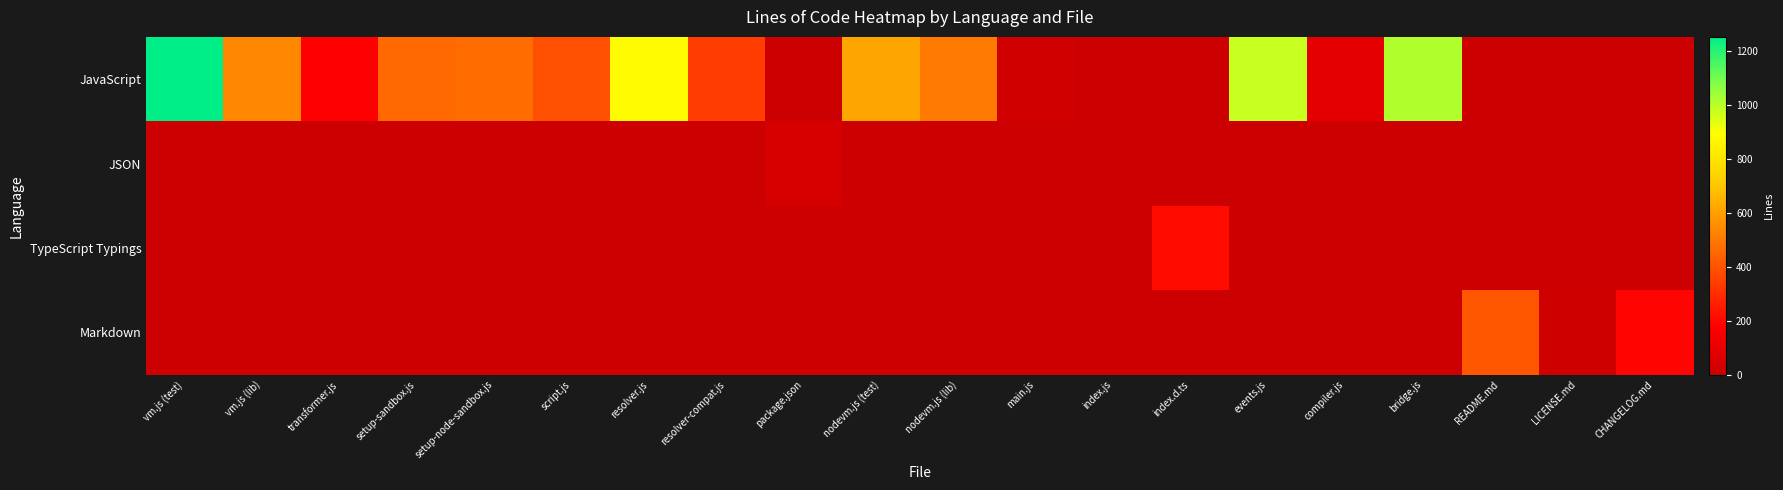

At how many categories does at least one series exceed 866?

4